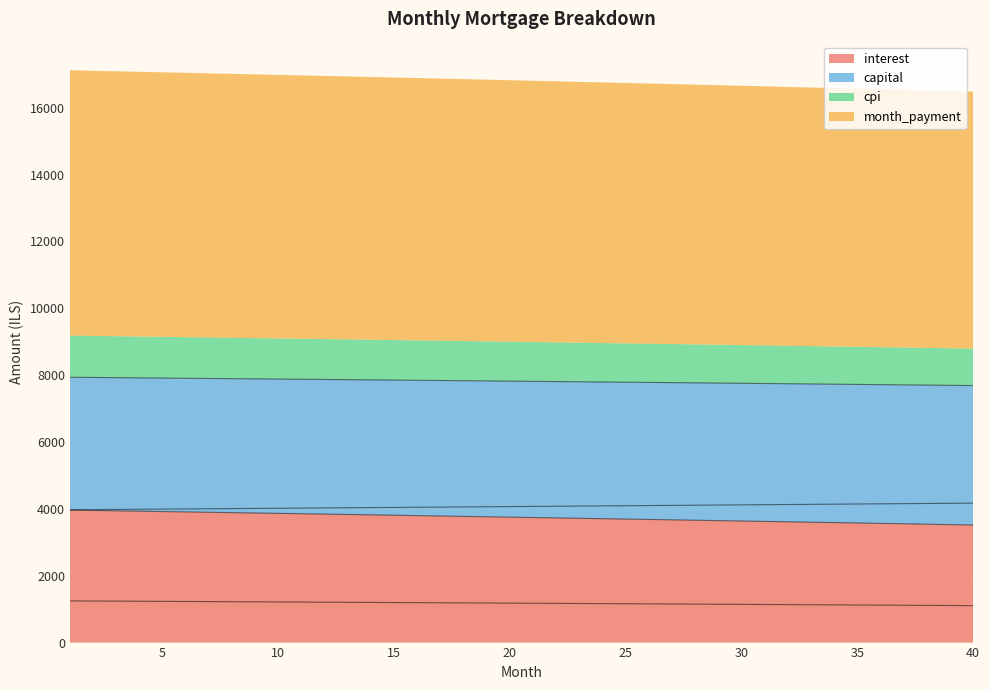

True or false: cpi has more than 2 interior local peaks.

False